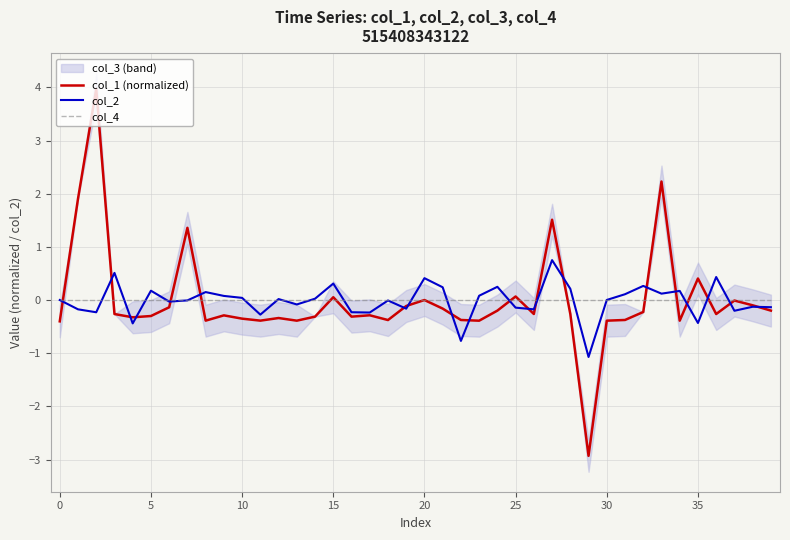

Rank the series at 27 from lowest to highest value.

col_4, col_2, col_1 (normalized)